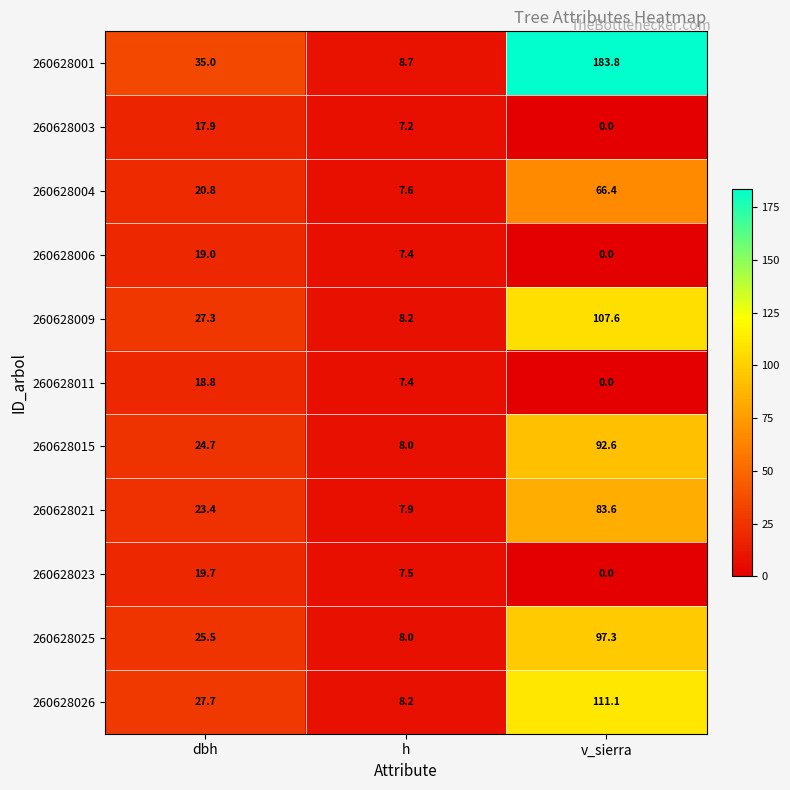

Which label corresponds to the largest value in the chart?

v_sierra